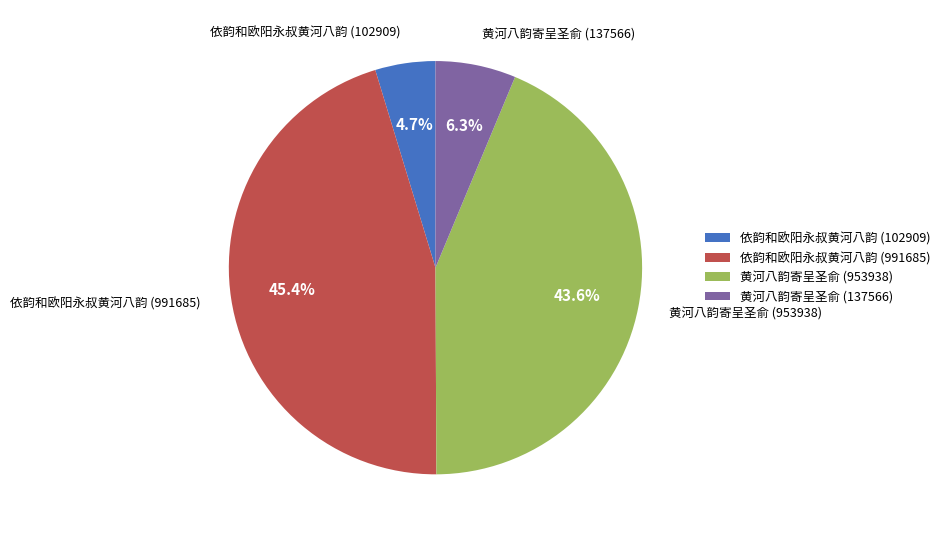

Approximately how many times larger is the value at 黄河八韵寄呈圣俞 (953938) compared to 黄河八韵寄呈圣俞 (137566)?

6.9